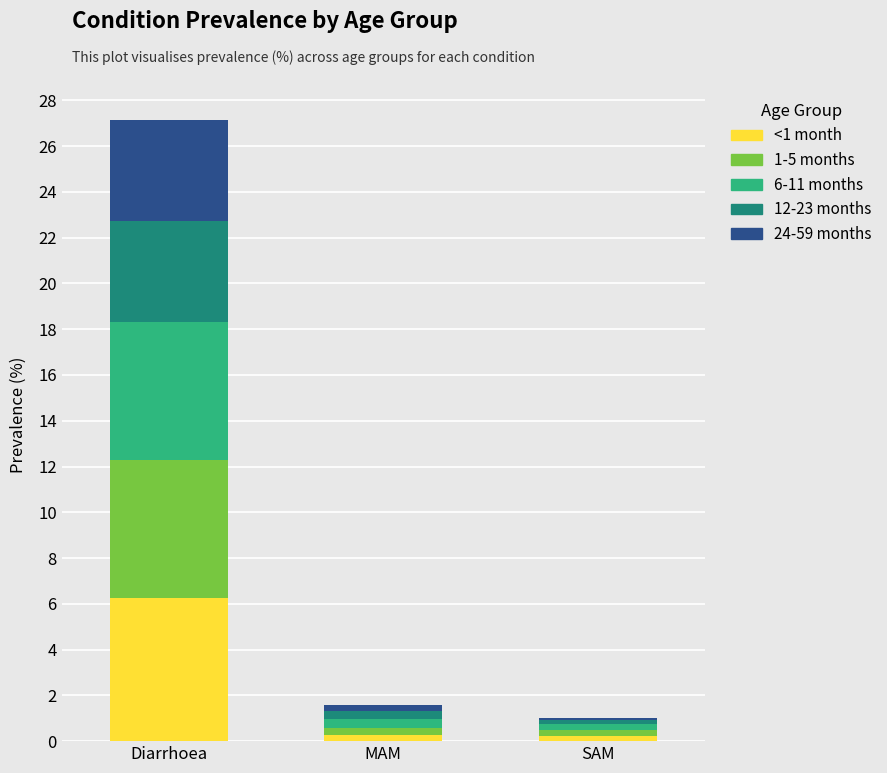

At which category is the sum across all series the highest?

Diarrhoea